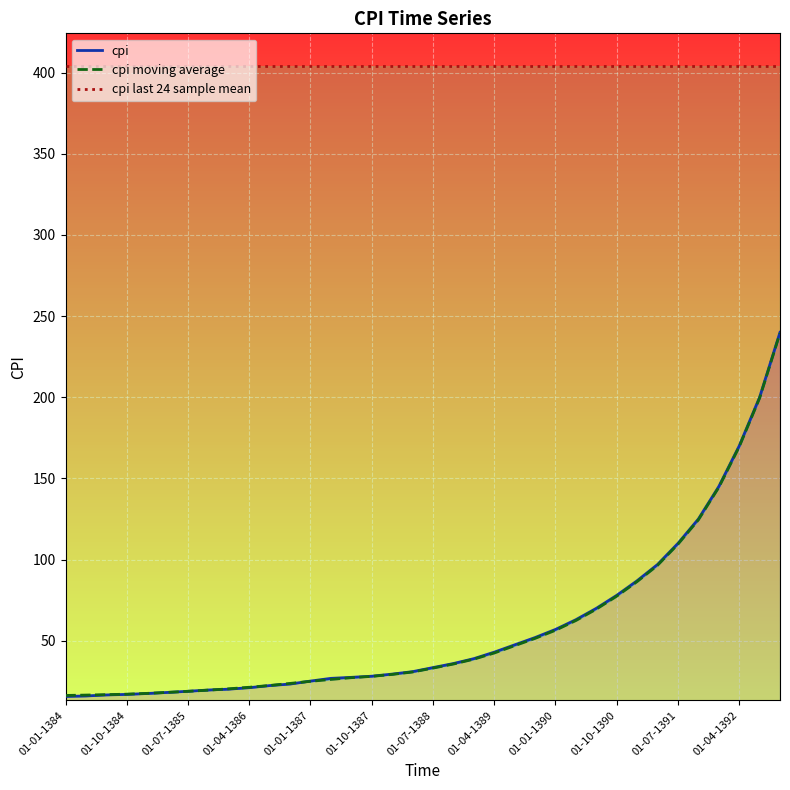

True or false: cpi and cpi last 24 sample mean cross at least once.

False